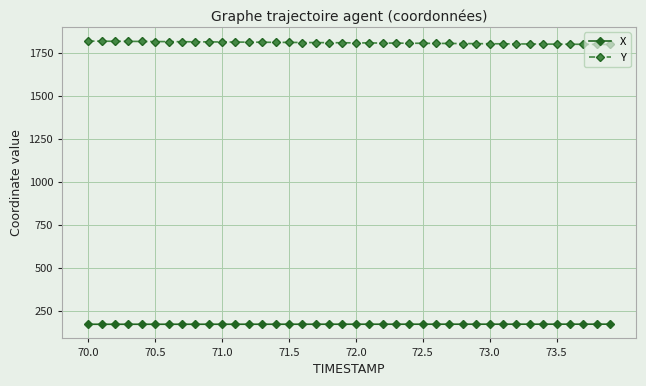

Which series has the largest total across all categories?

Y